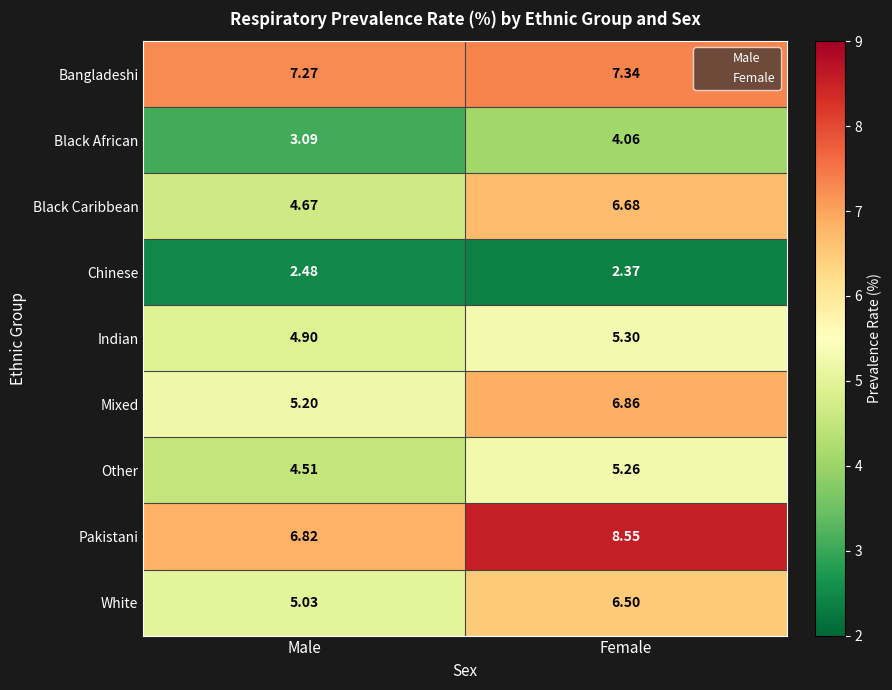

Which label corresponds to the smallest value in the chart?

Female